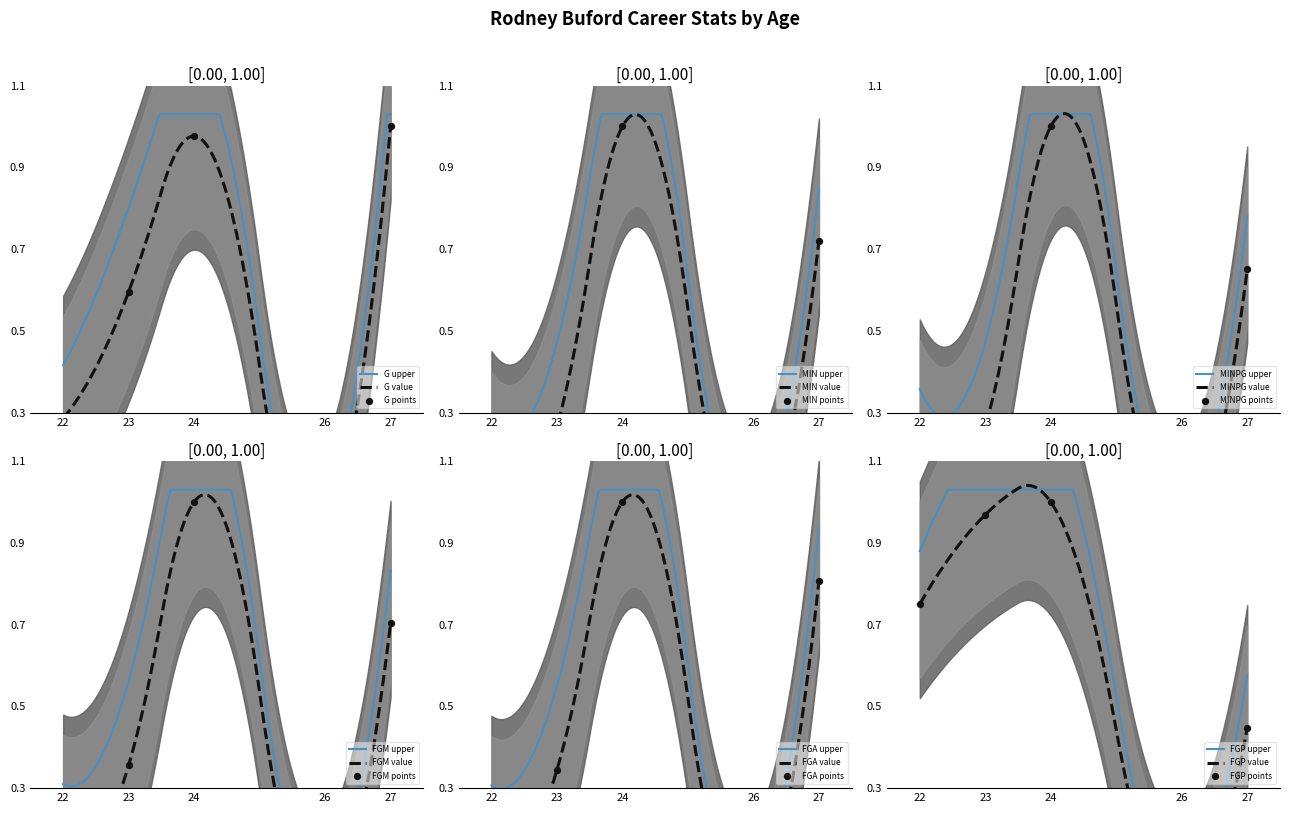

Which series has the largest total across all categories?

FGP